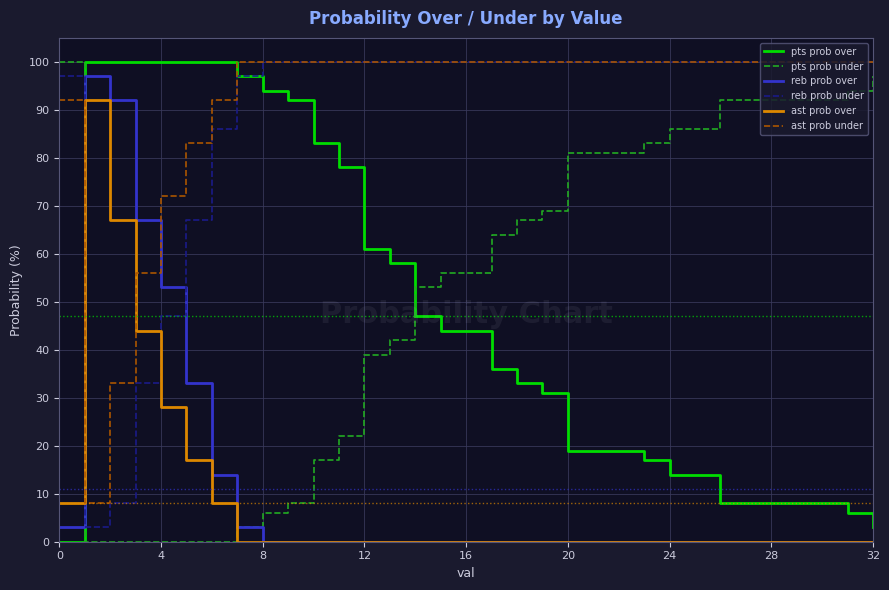

What is the lowest value of the reb prob under series?

3